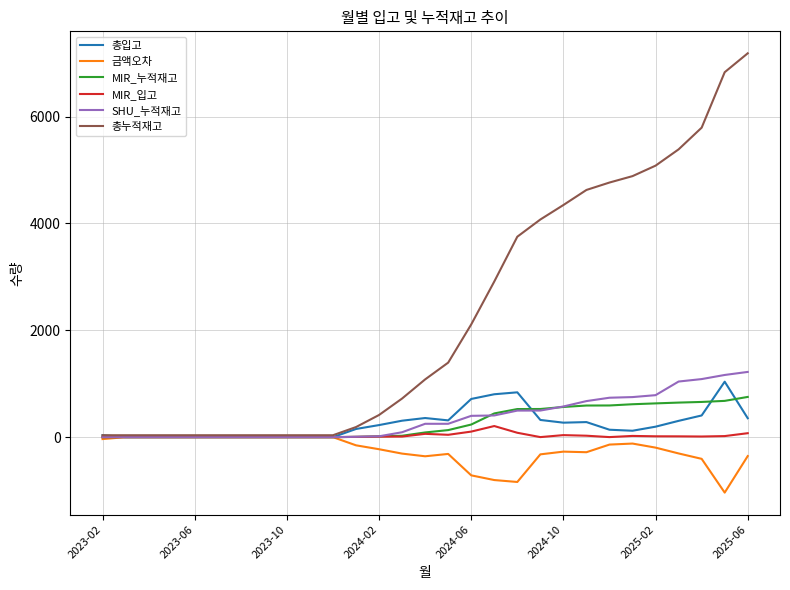

Which series has the largest total across all categories?

총누적재고